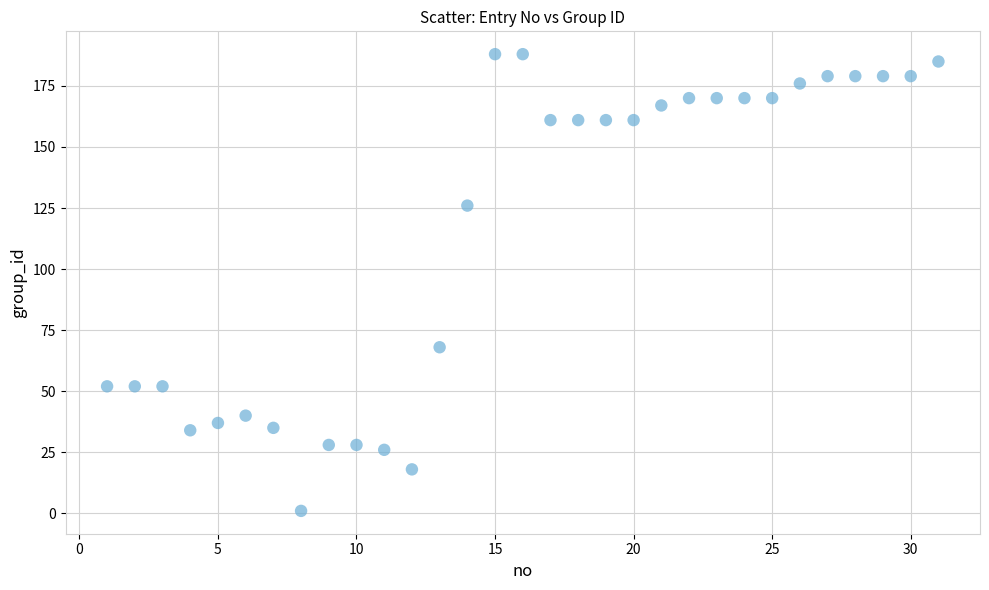

What is the range of X values (max minus min)?

30